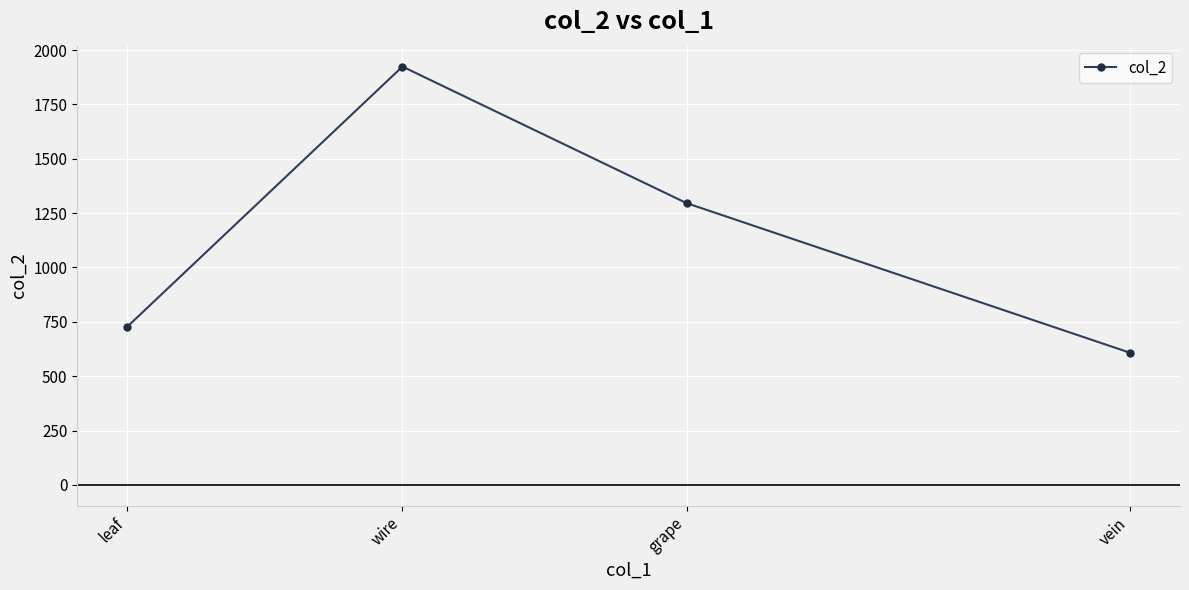

How many lines are shown in the chart?

1